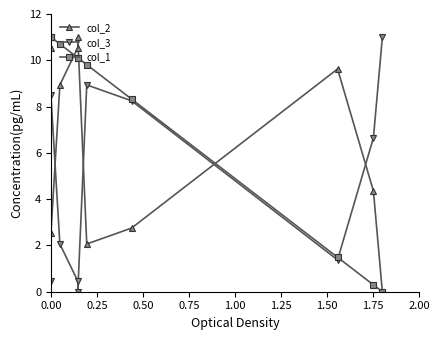

How many lines are shown in the chart?

3